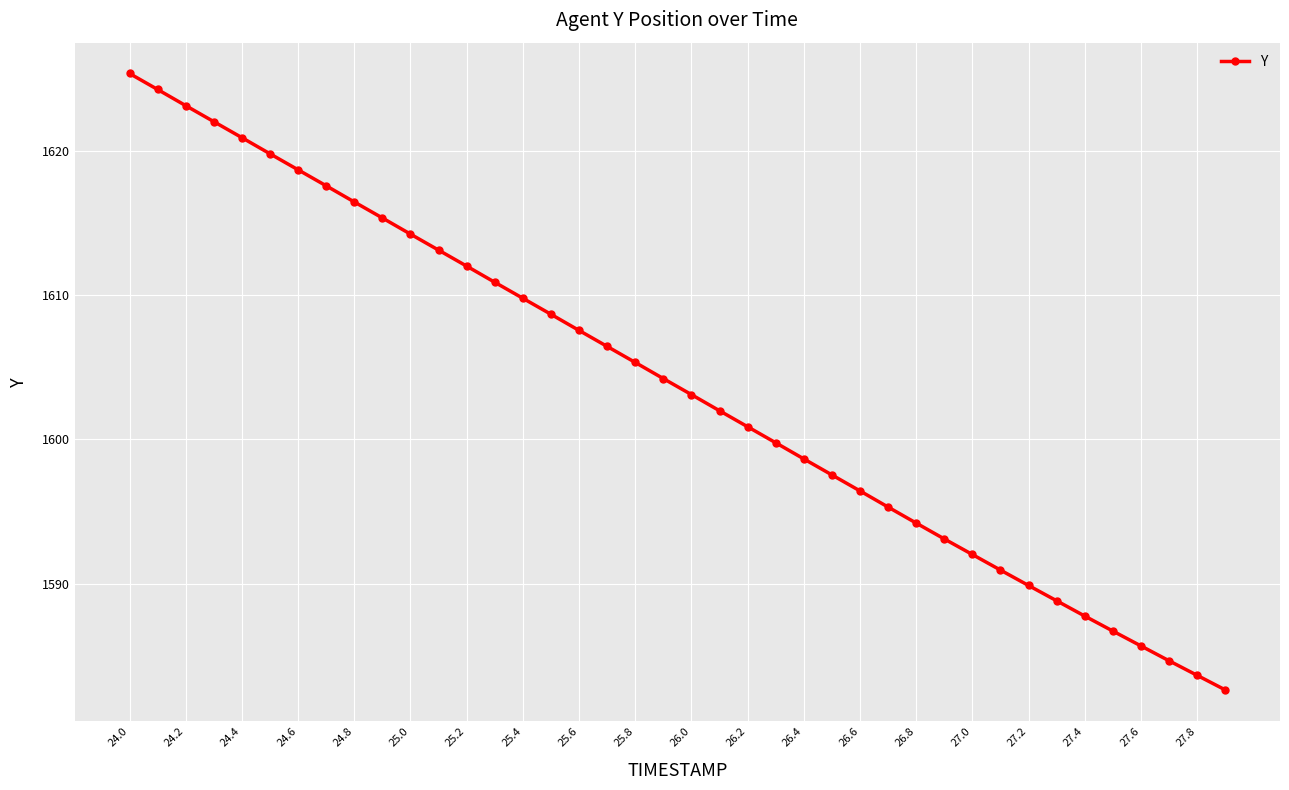

What is the difference between the second highest and minimum values?

41.6